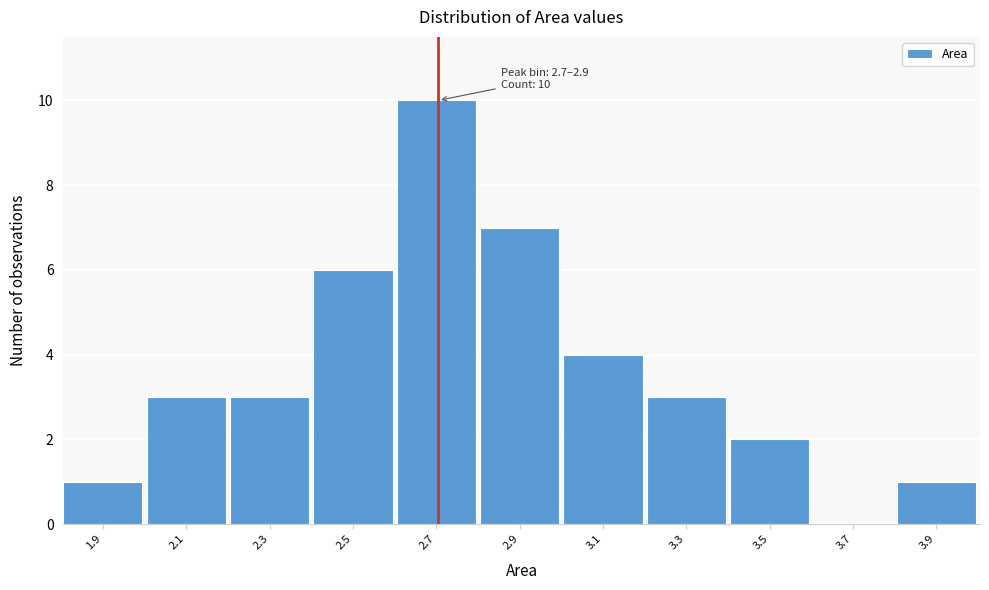

Reading left to right, list all the values displayed in this chart.

1.9=1	2.1=3	2.3=3	2.5=6	2.7=10	2.9=7	3.1=4	3.3=3	3.5=2	3.7=0	3.9=1